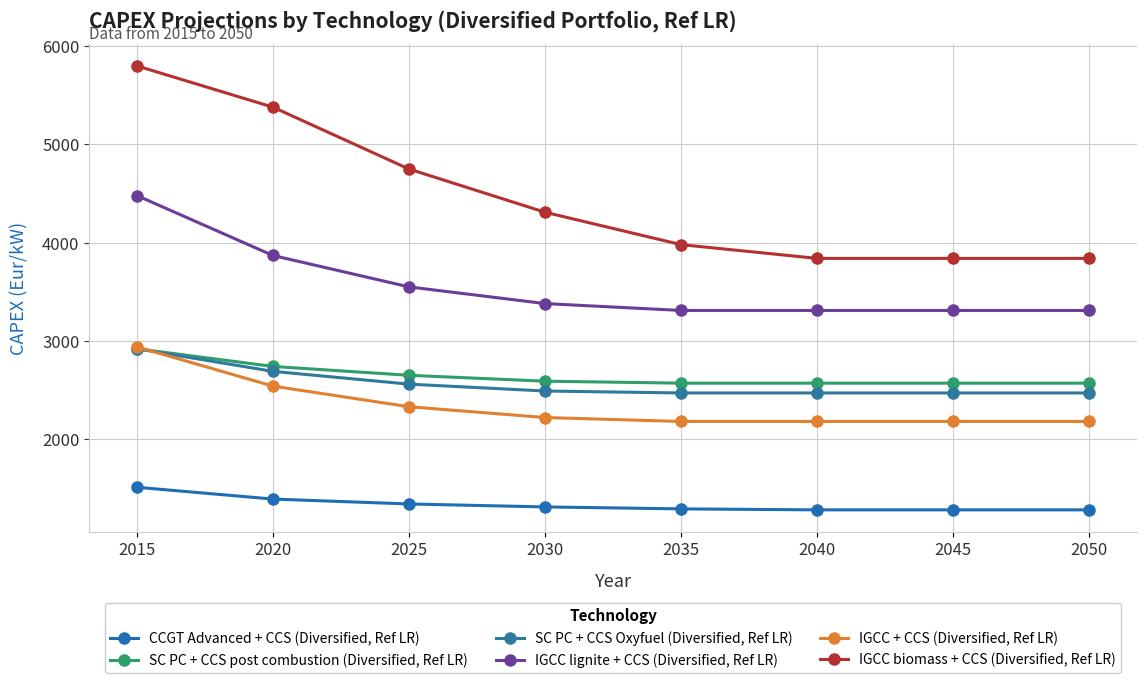

What is the approximate value of CCGT Advanced + CCS (Diversified, Ref LR) at 2045, to the nearest 10?

1280